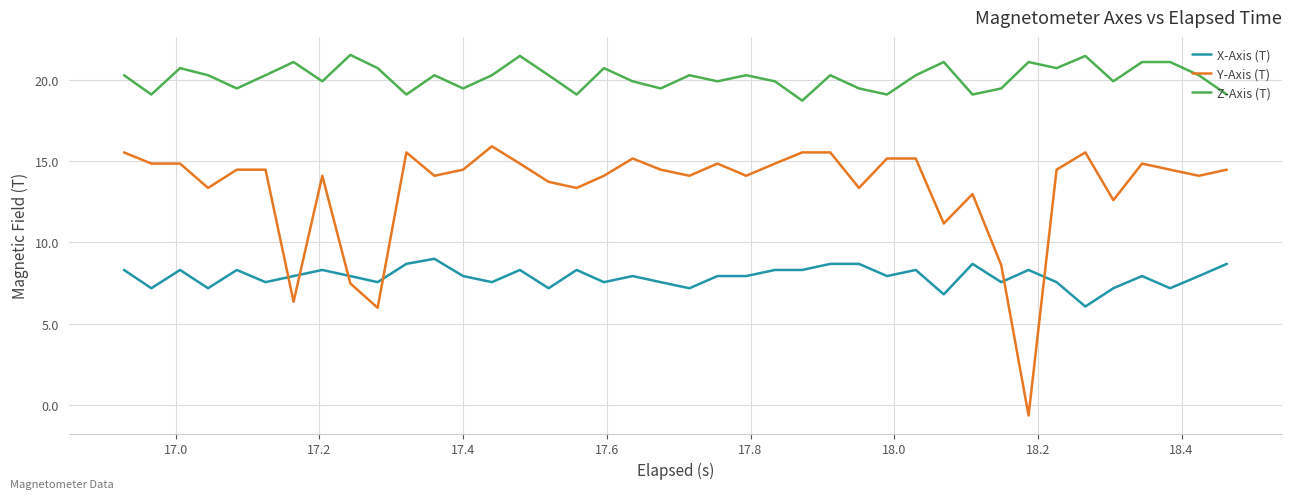

What are all the series names shown in the legend?

X-Axis (T), Y-Axis (T), Z-Axis (T)